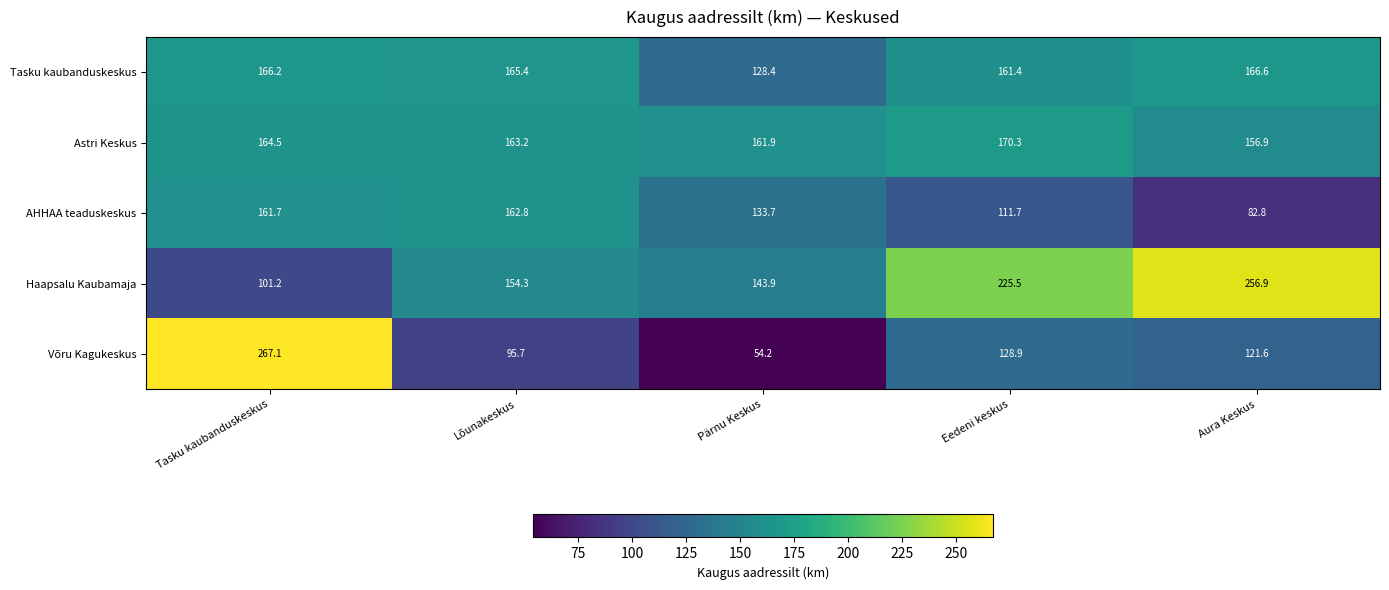

What is the minimum value shown in the chart?

54.2